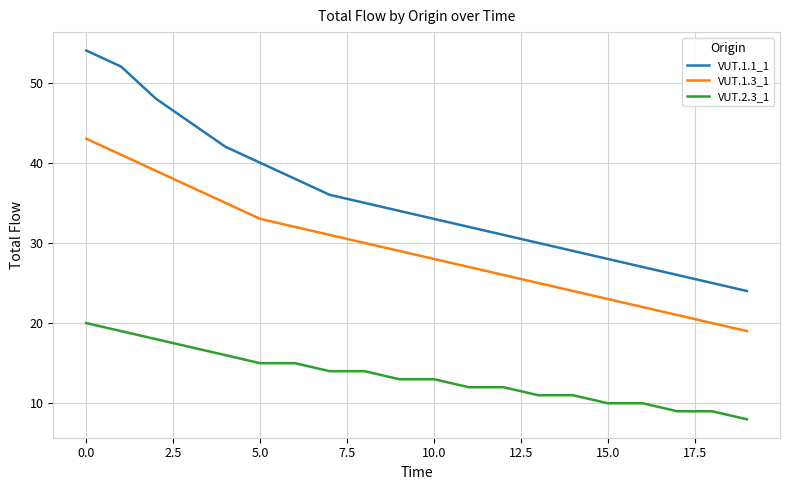

Which series has the largest range (max minus min)?

VUT.1.1_1